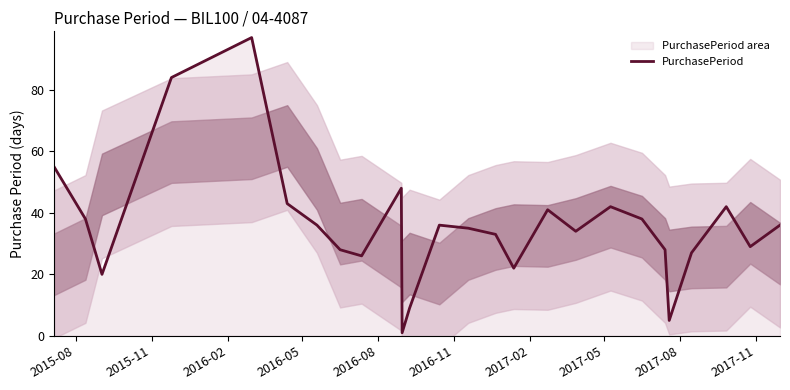

At which label does the data first exceed 36?

2015-08